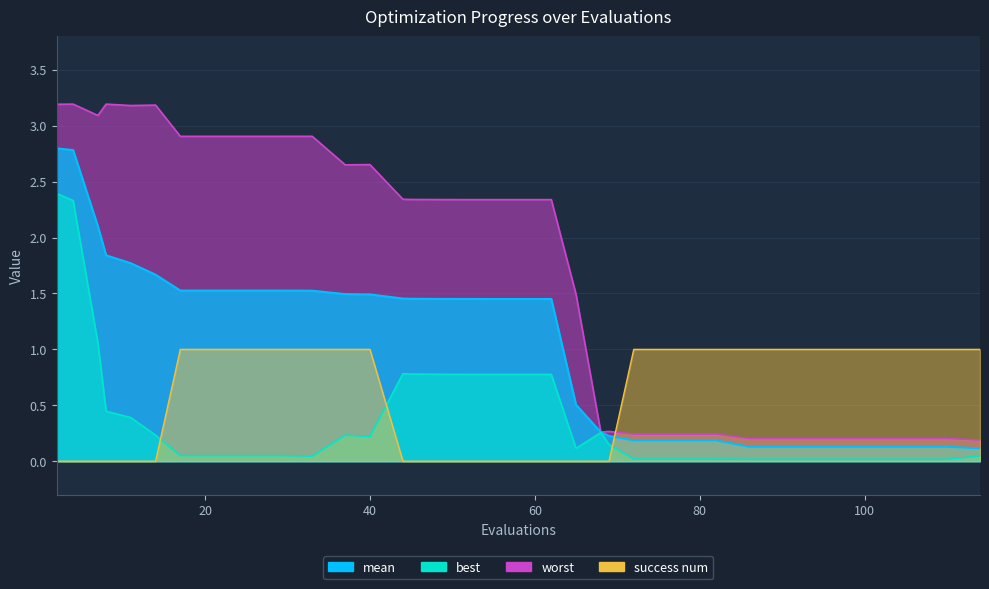

Reading right to left, transcribe all the data shown in this chart.

mean: 0.1	0.1	0.1	0.1	0.1	0.1	0.1	0.1	0.2	0.2	0.2	0.2	0.2	0.3	0.5	1.5	1.5	1.5	1.5	1.5	1.5	1.5	1.5	1.5	1.5	1.5	1.5	1.5	1.5	1.7	1.8	1.8	2.1	2.8	2.8
best: 0.0	0.0	0.0	0.0	0.0	0.0	0.0	0.0	0.0	0.0	0.0	0.0	0.2	0.3	0.1	0.8	0.8	0.8	0.8	0.8	0.8	0.8	0.2	0.2	0.0	0.1	0.1	0.1	0.1	0.2	0.4	0.4	1.1	2.3	2.4
worst: 0.2	0.2	0.2	0.2	0.2	0.2	0.2	0.2	0.2	0.2	0.2	0.2	0.3	0.3	1.5	2.3	2.3	2.3	2.3	2.3	2.3	2.3	2.7	2.7	2.9	2.9	2.9	2.9	2.9	3.2	3.2	3.2	3.1	3.2	3.2
success num: 1.0	1.0	1.0	1.0	1.0	1.0	1.0	1.0	1.0	1.0	1.0	1.0	0.0	0.0	0.0	0.0	0.0	0.0	0.0	0.0	0.0	0.0	1.0	1.0	1.0	1.0	1.0	1.0	1.0	0.0	0.0	0.0	0.0	0.0	0.0